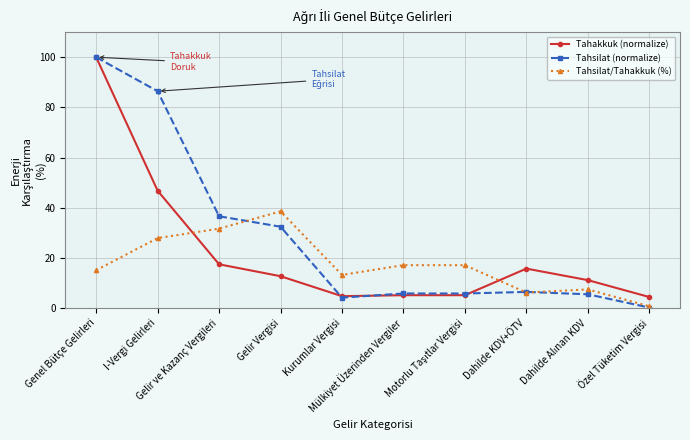

Which series has the largest total across all categories?

Tahsilat (normalize)